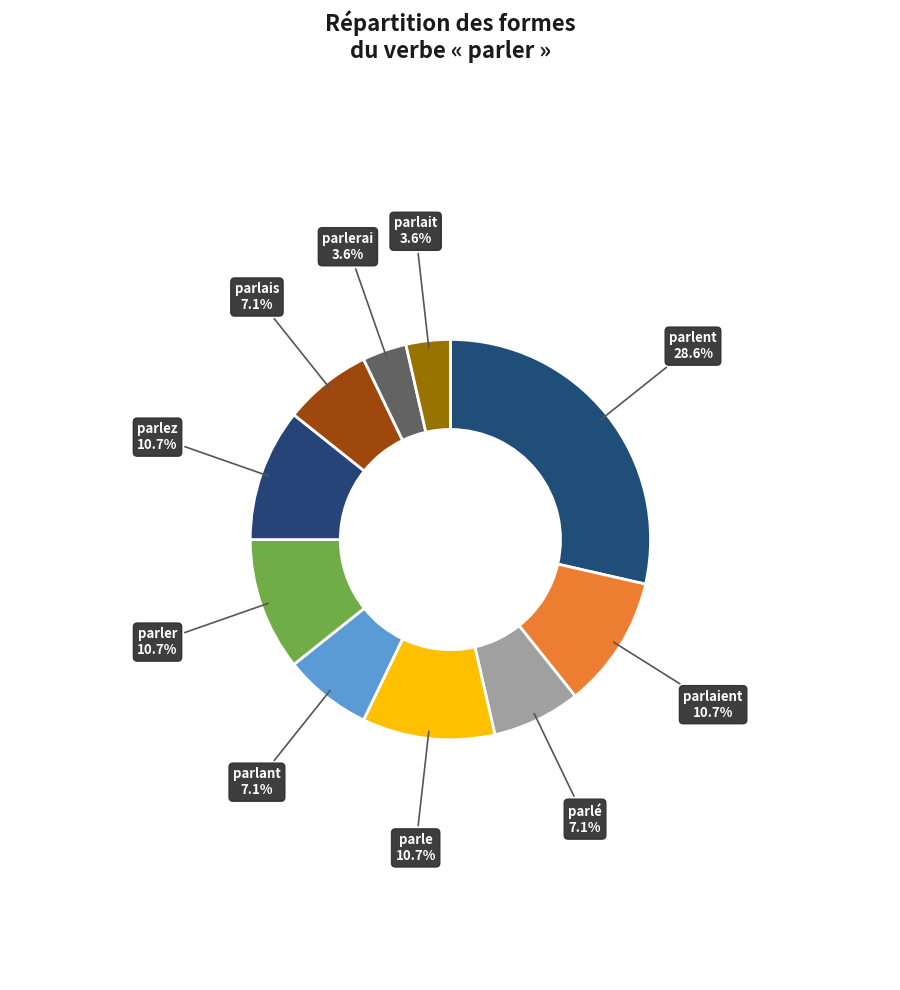

To the nearest percent, what percentage of the pie is parlais?

7%